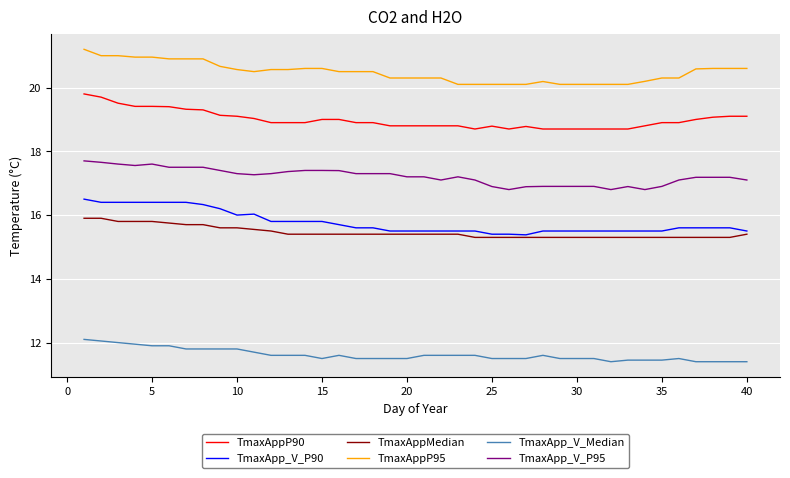

Which series has the largest total across all categories?

TmaxAppP95